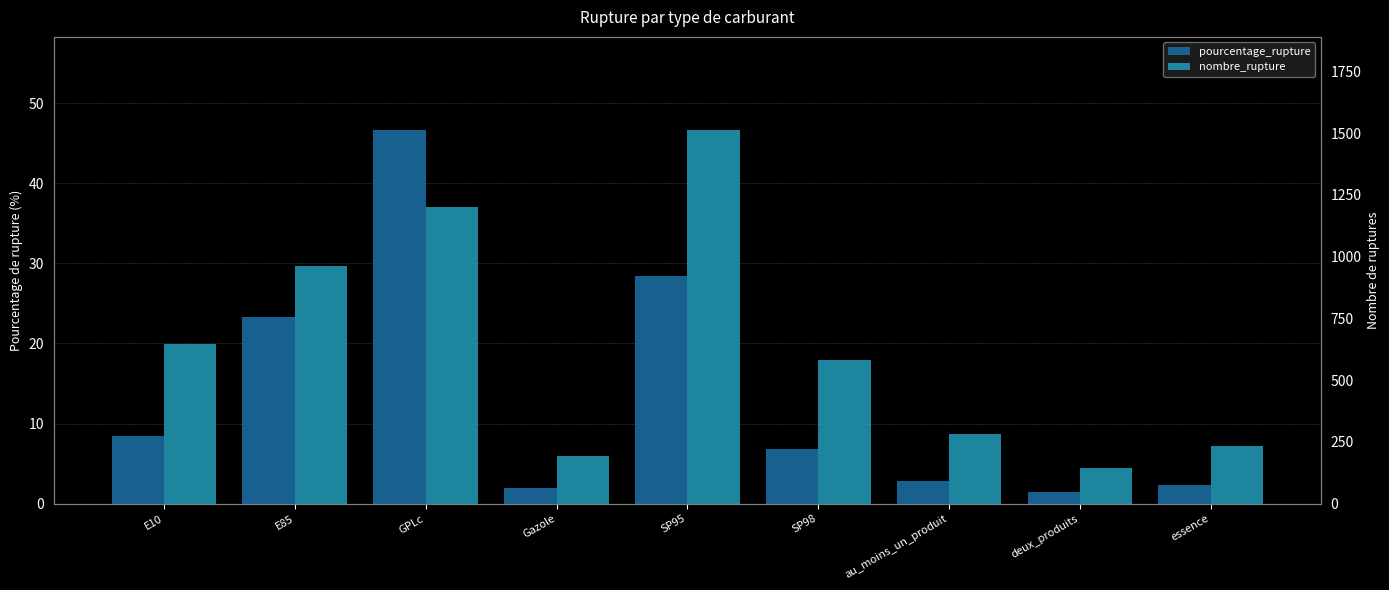

At which category is the sum across all series the highest?

SP95